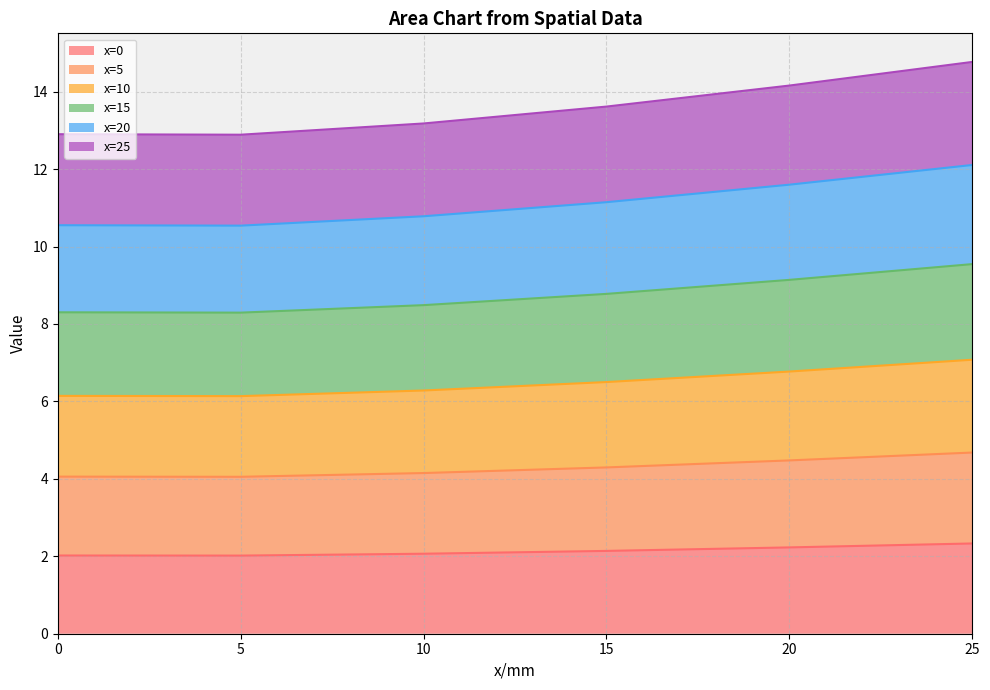

What is the maximum value for x=0?

2.3